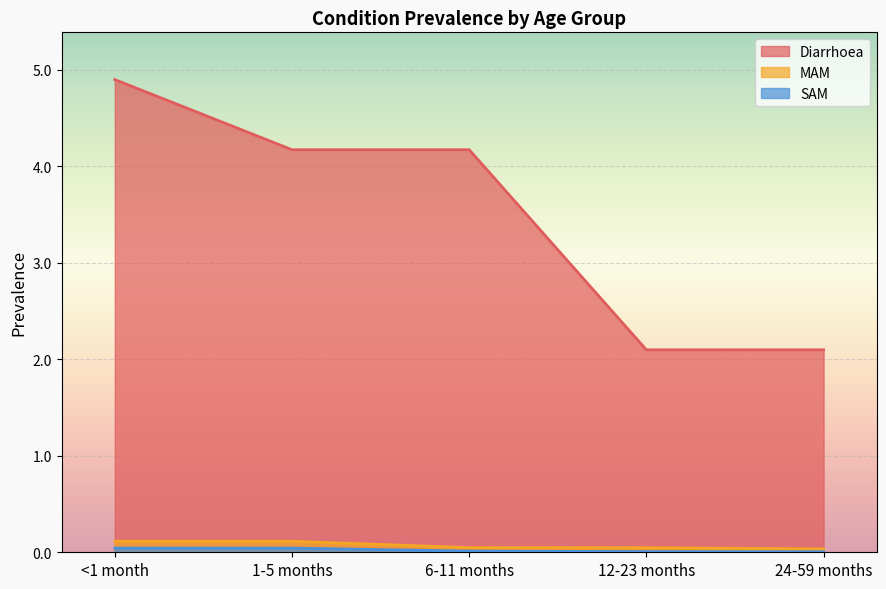

At which category is the sum across all series the highest?

<1 month